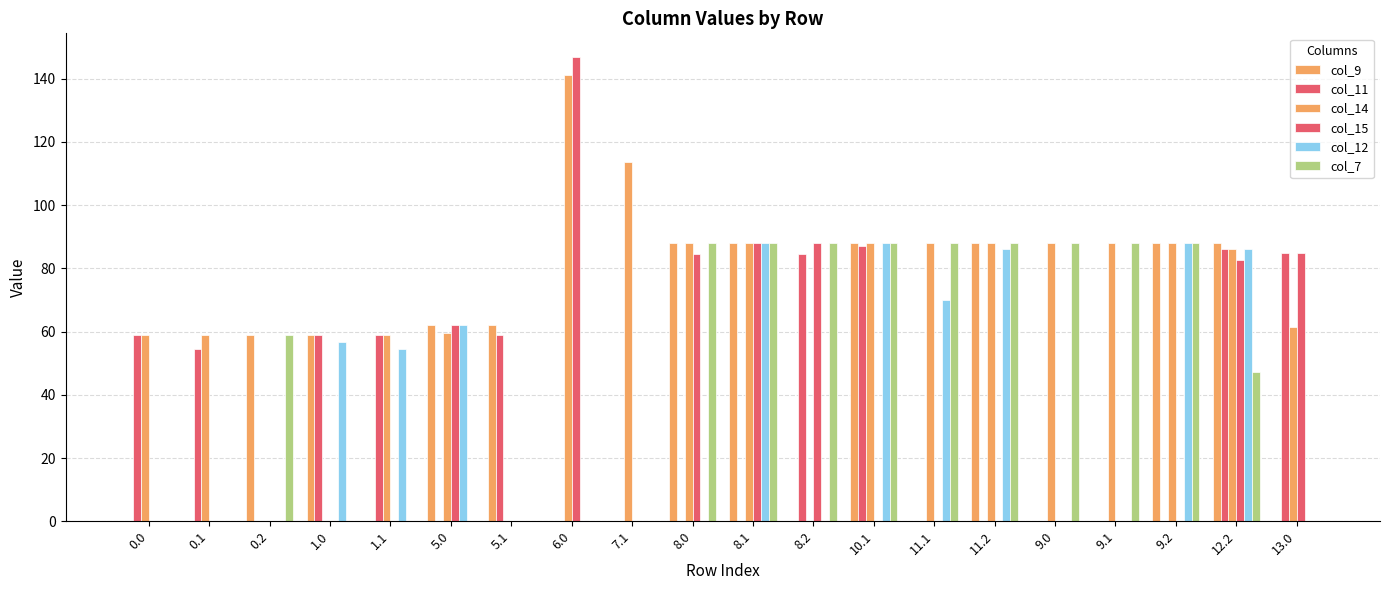

What is the total value across all series at 12.2?

475.6